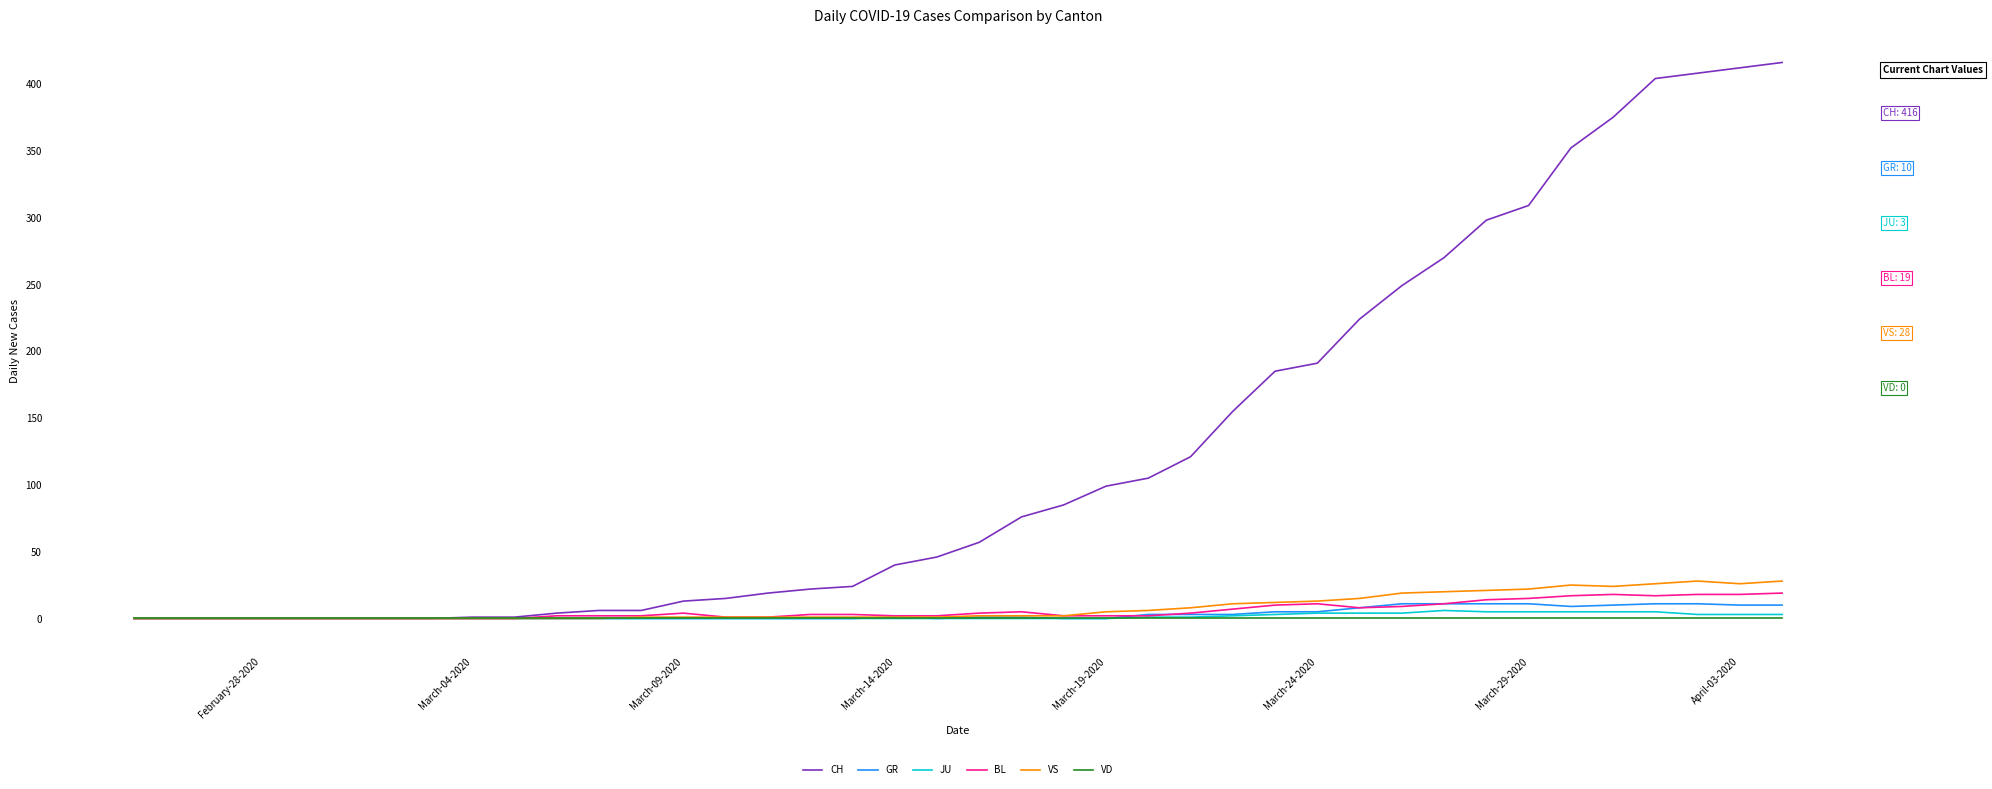

Which series has the largest range (max minus min)?

CH